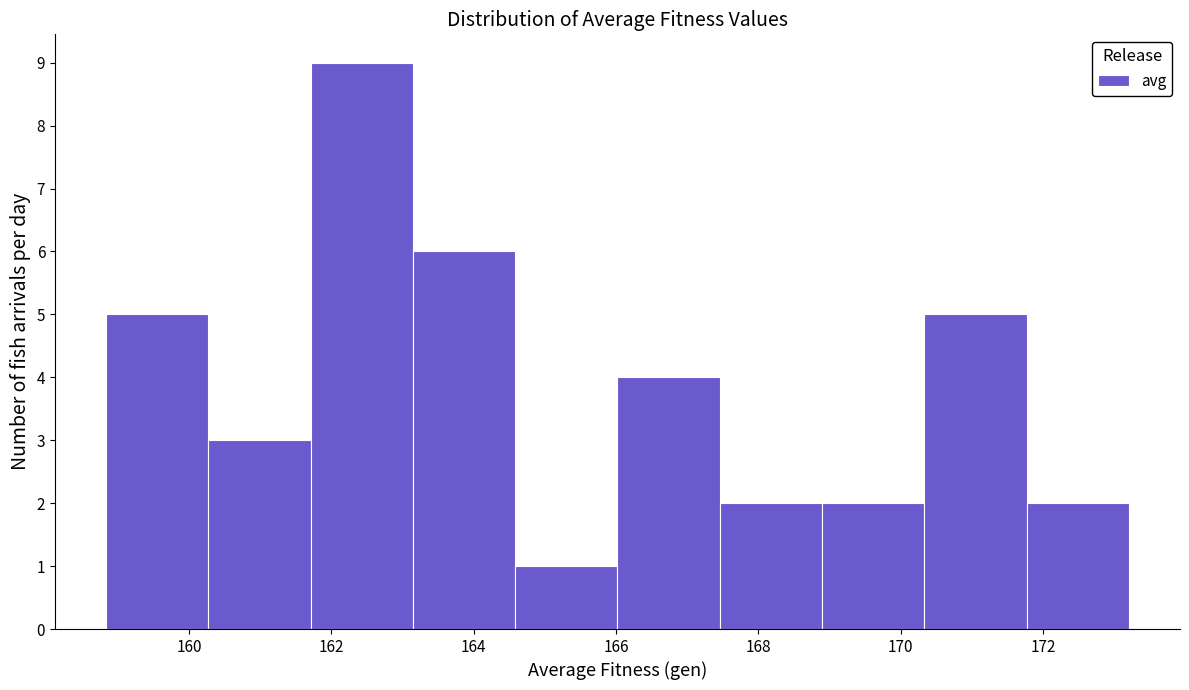

Over which range of the x-axis is the bar tallest?

161.8 to 163.2